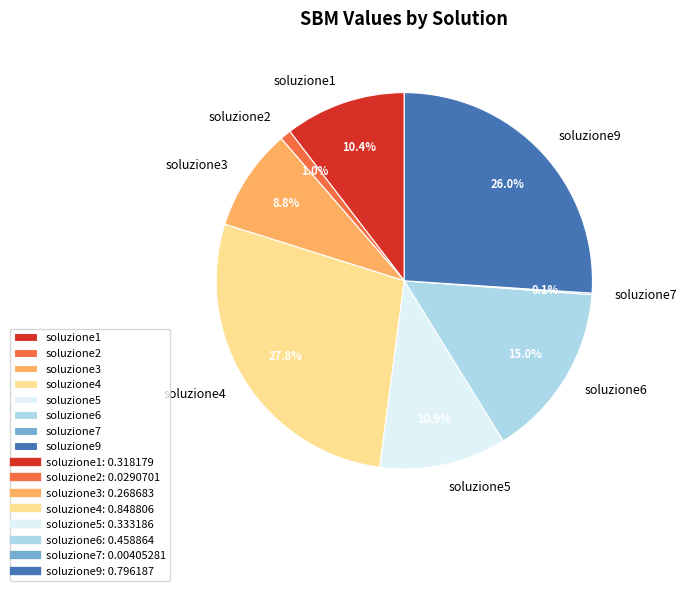

Which category has the biggest portion of the pie?

soluzione4